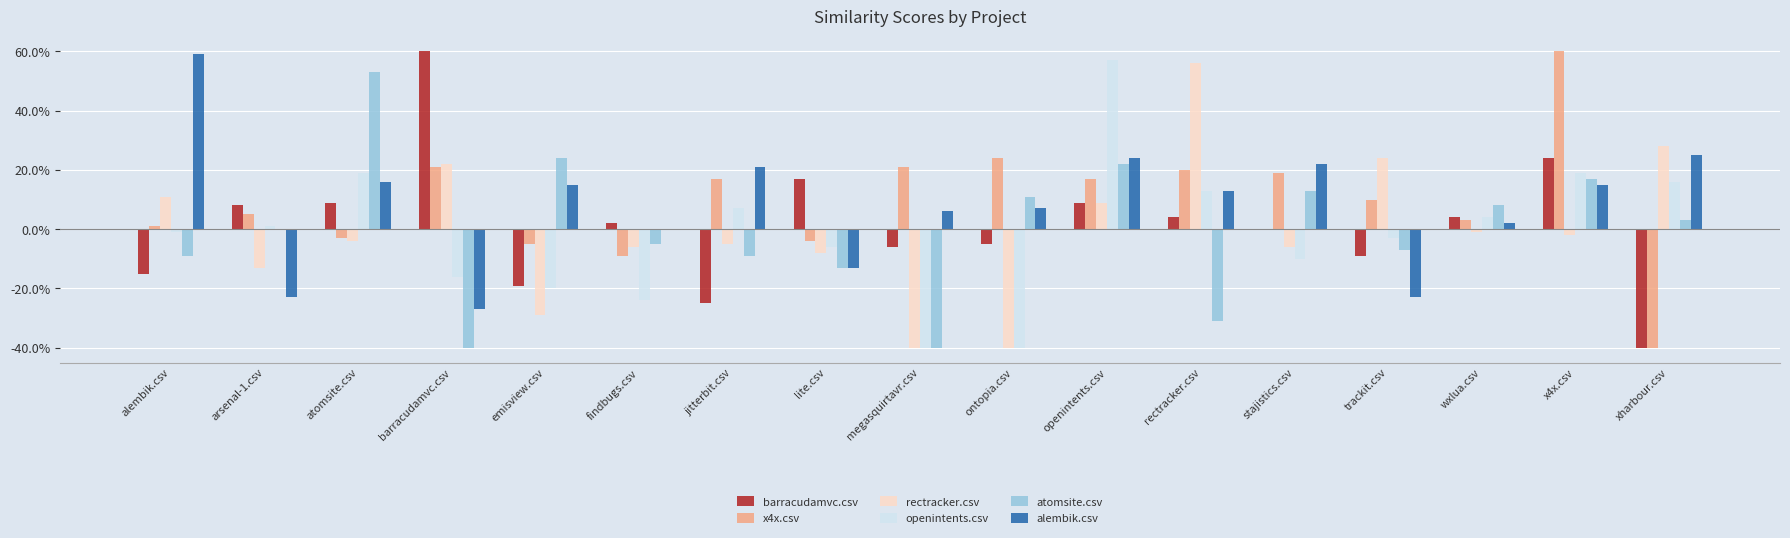

What are all the series names shown in the legend?

barracudamvc.csv, x4x.csv, rectracker.csv, openintents.csv, atomsite.csv, alembik.csv